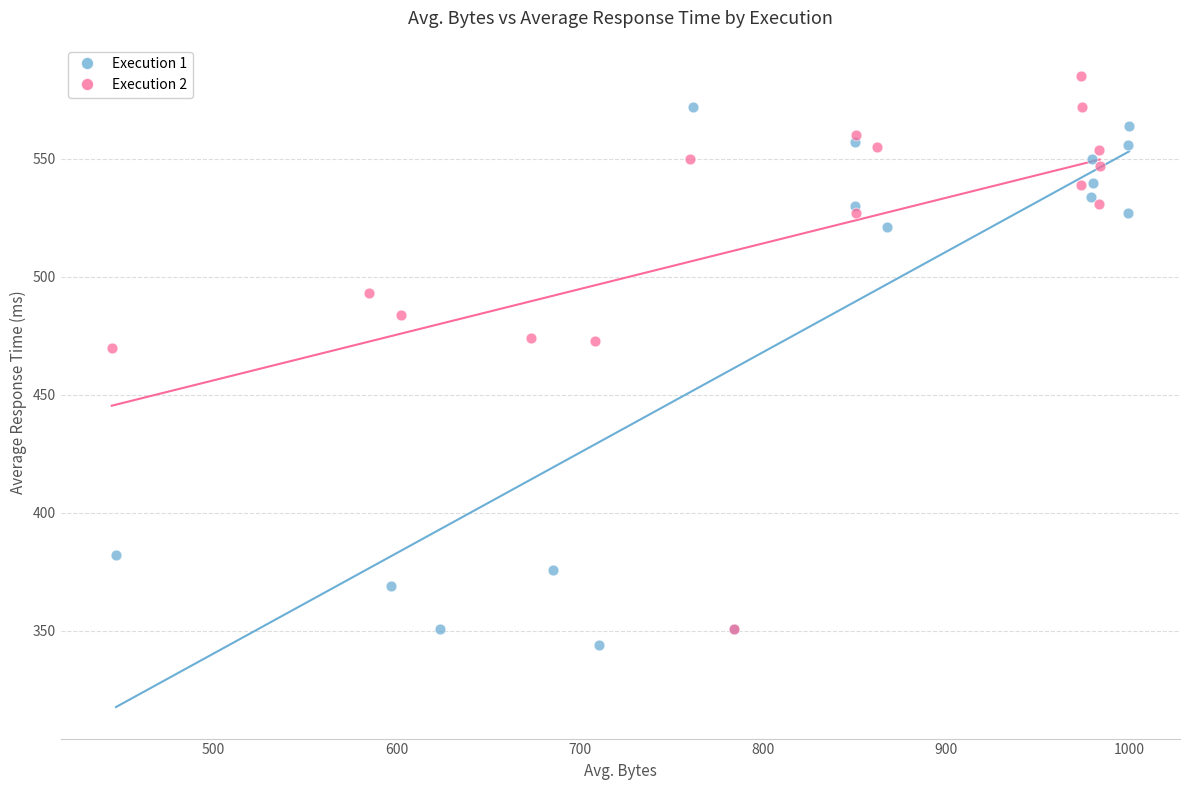

Which series reaches the minimum Y coordinate?

Execution 1